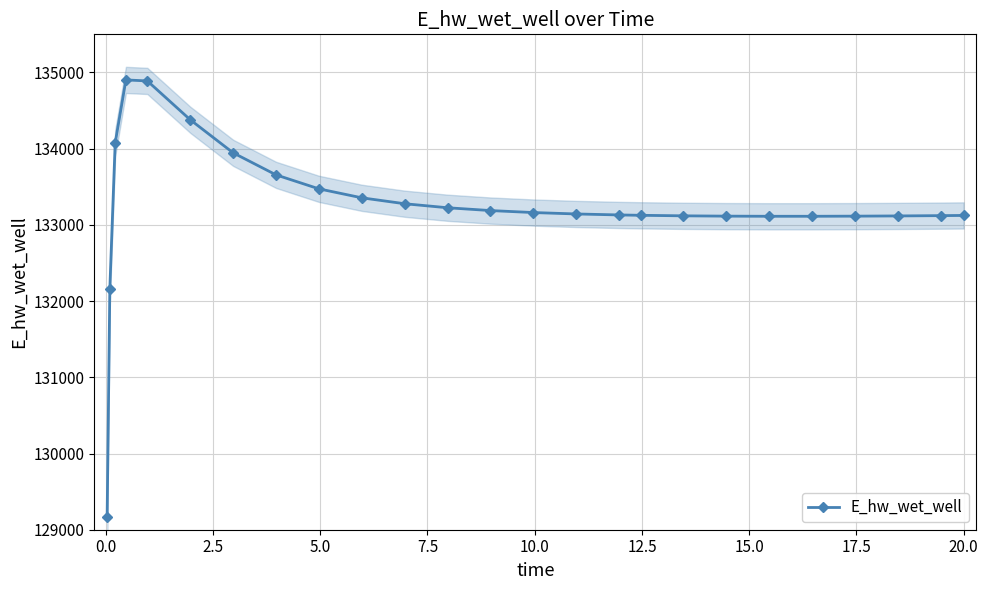

What is the value of the E_hw_wet_well point at the 17th from the left?

133125.5